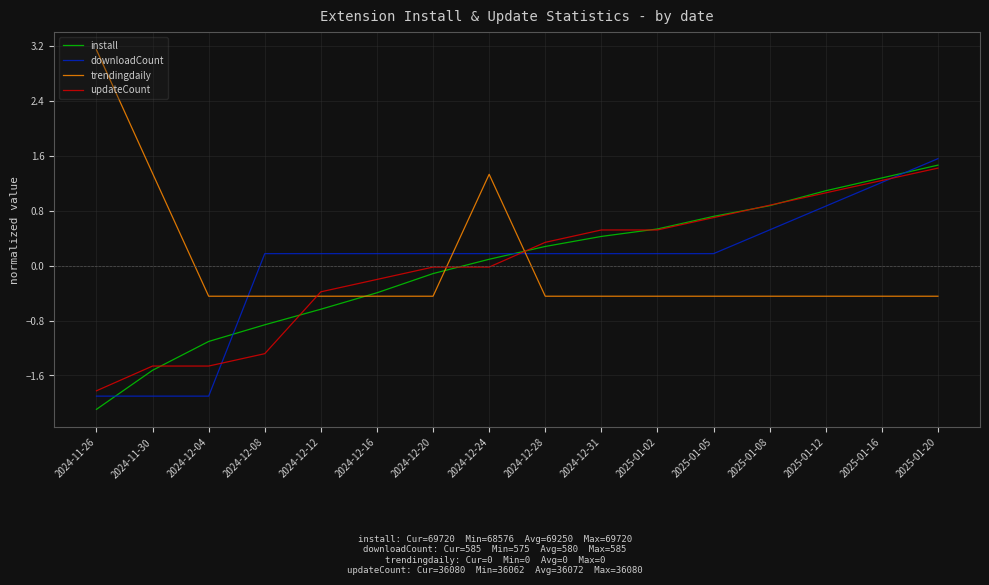

How many times do trendingdaily and updateCount cross each other?

3